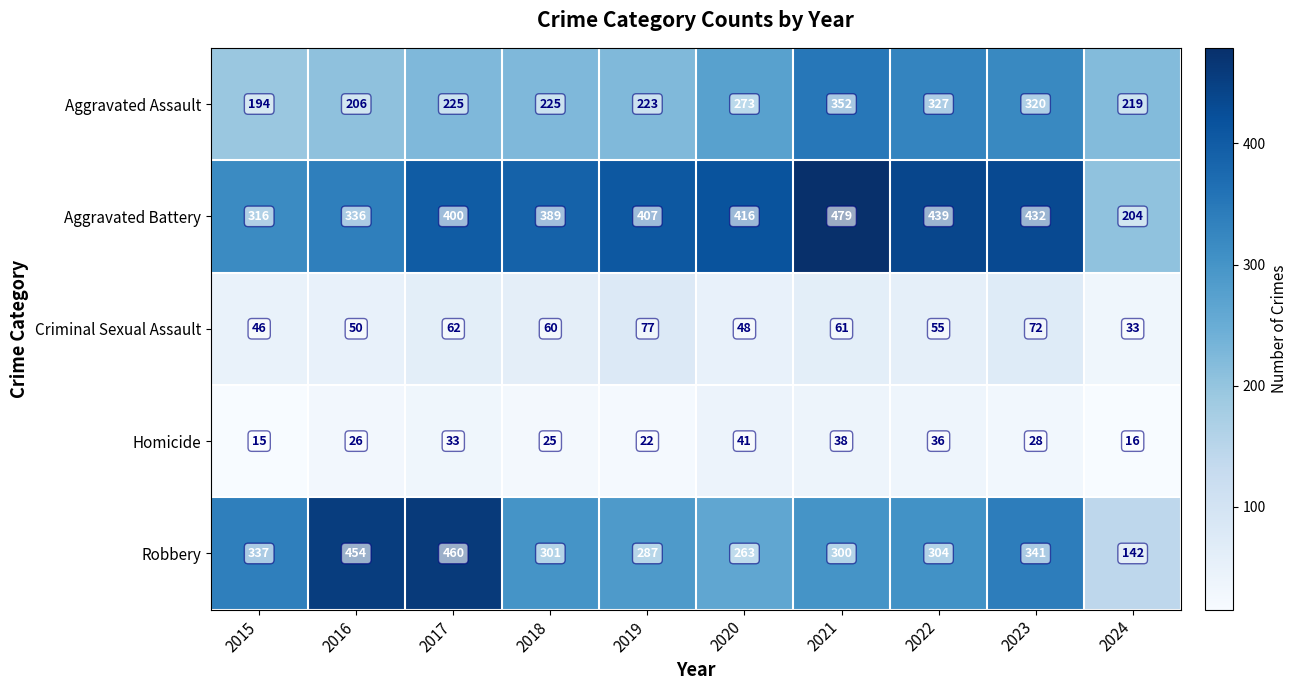

Rank the series by their maximum value, from lowest to highest.

Homicide, Criminal Sexual Assault, Aggravated Assault, Robbery, Aggravated Battery